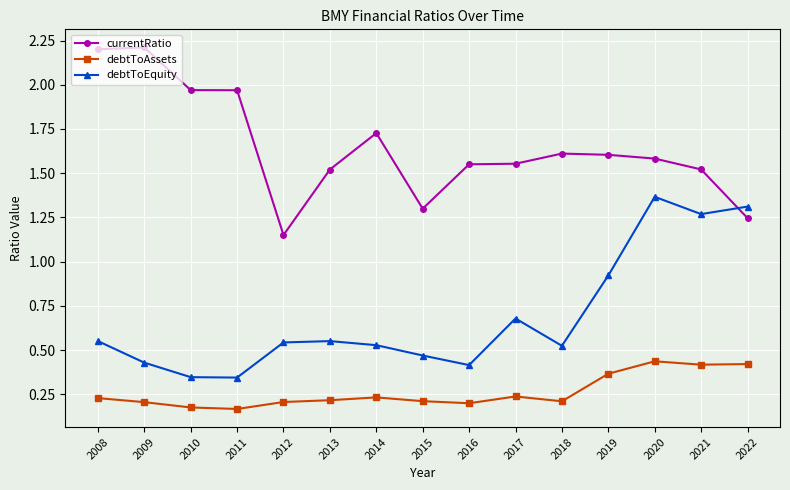

True or false: debtToAssets and debtToEquity intersect in this chart.

False